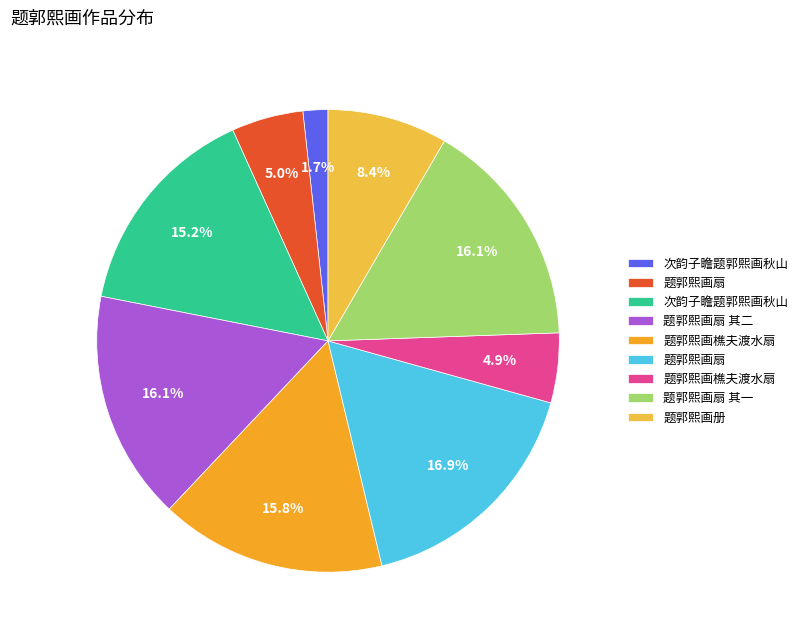

How many slices are in this pie chart?

9